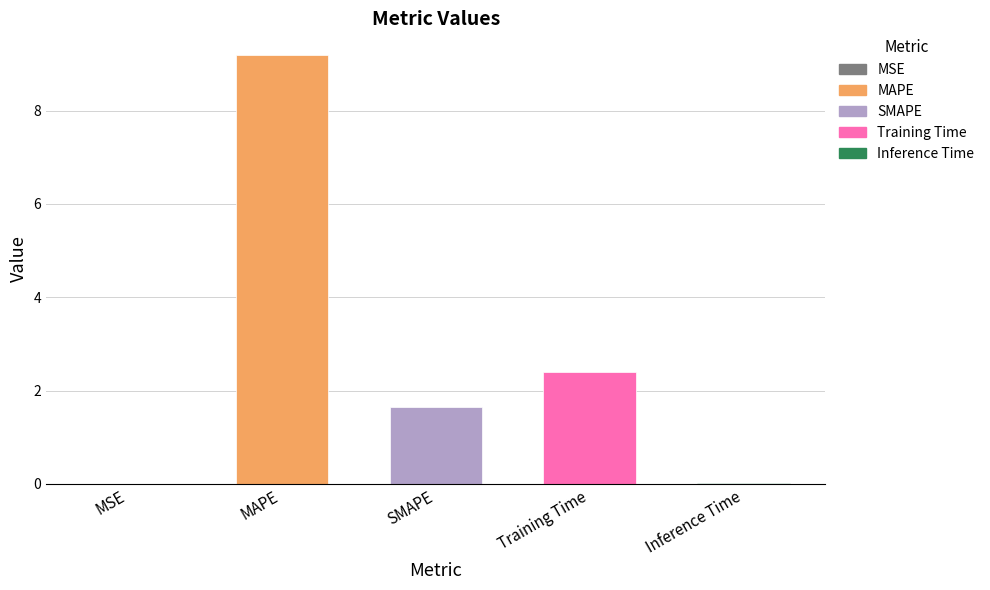

At which label does the data first exceed 1?

MAPE